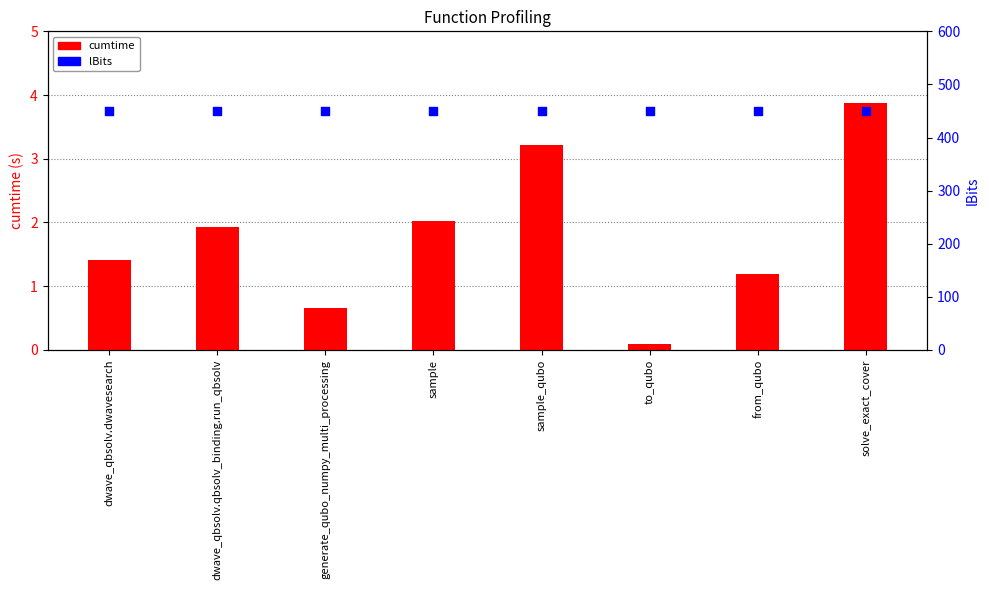

Is the value of lBits at sample_qubo greater than the value of cumtime at to_qubo?

Yes